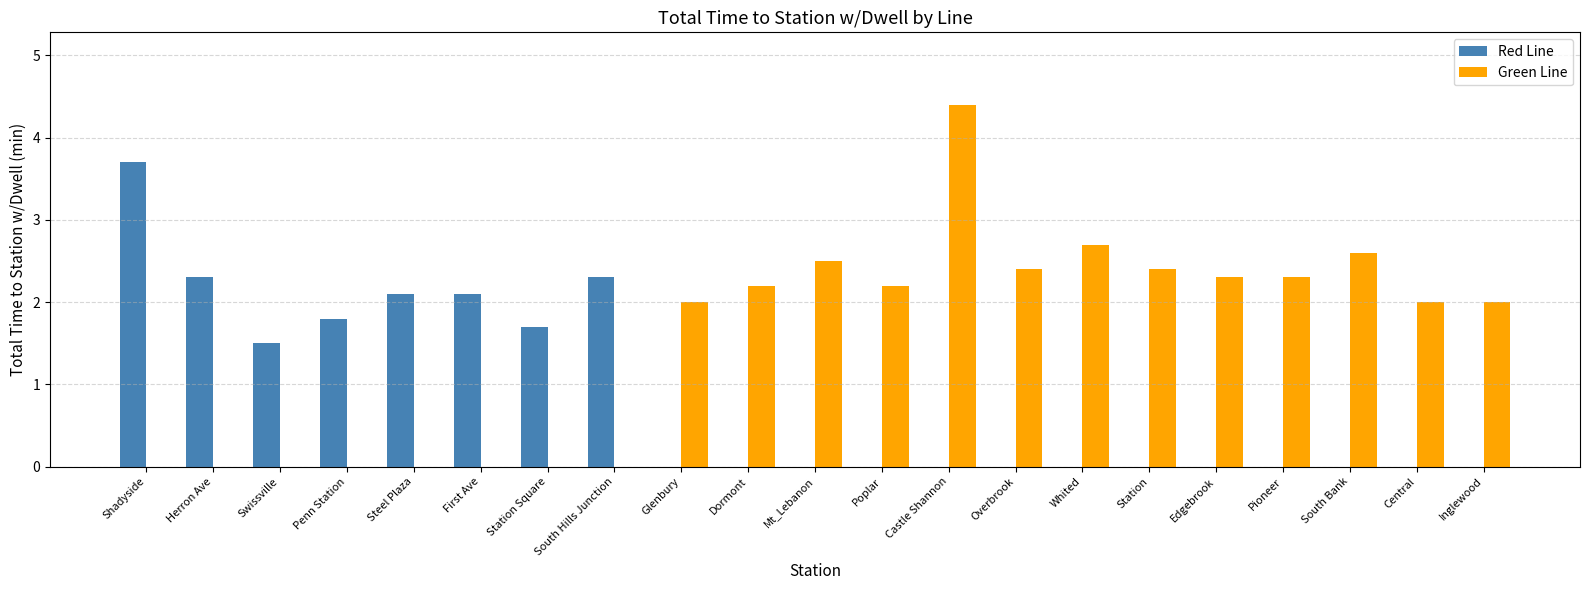

Is it true that Green Line equals 0.0 at Swissville?

True